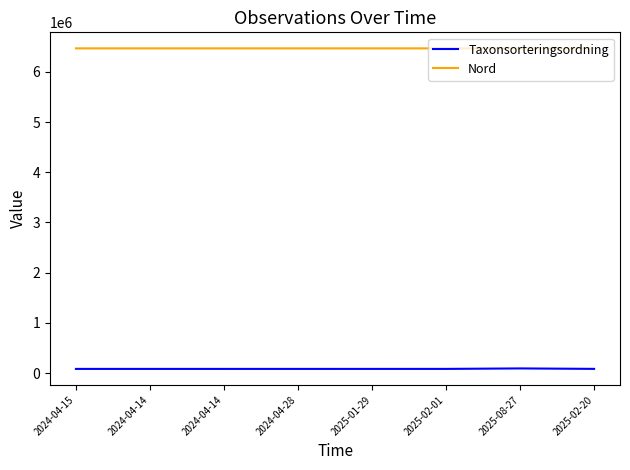

What is the value of the Nord point at the 8th from the left?

6468453